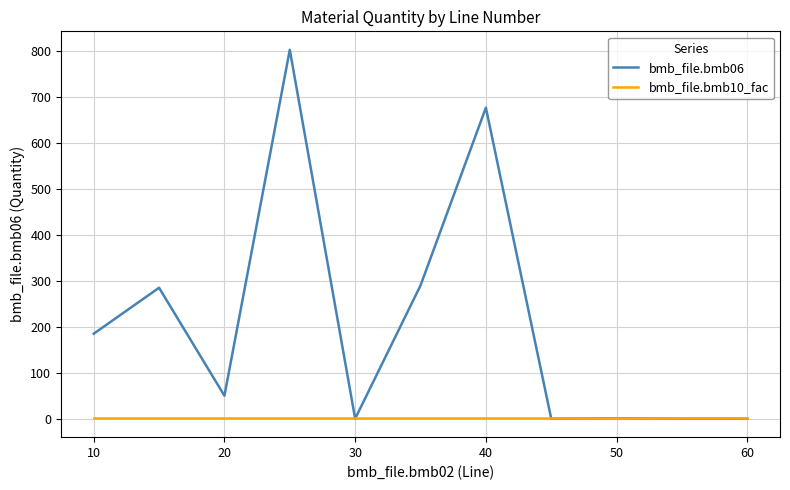

List the series in order of their peak value, highest first.

bmb_file.bmb06, bmb_file.bmb10_fac